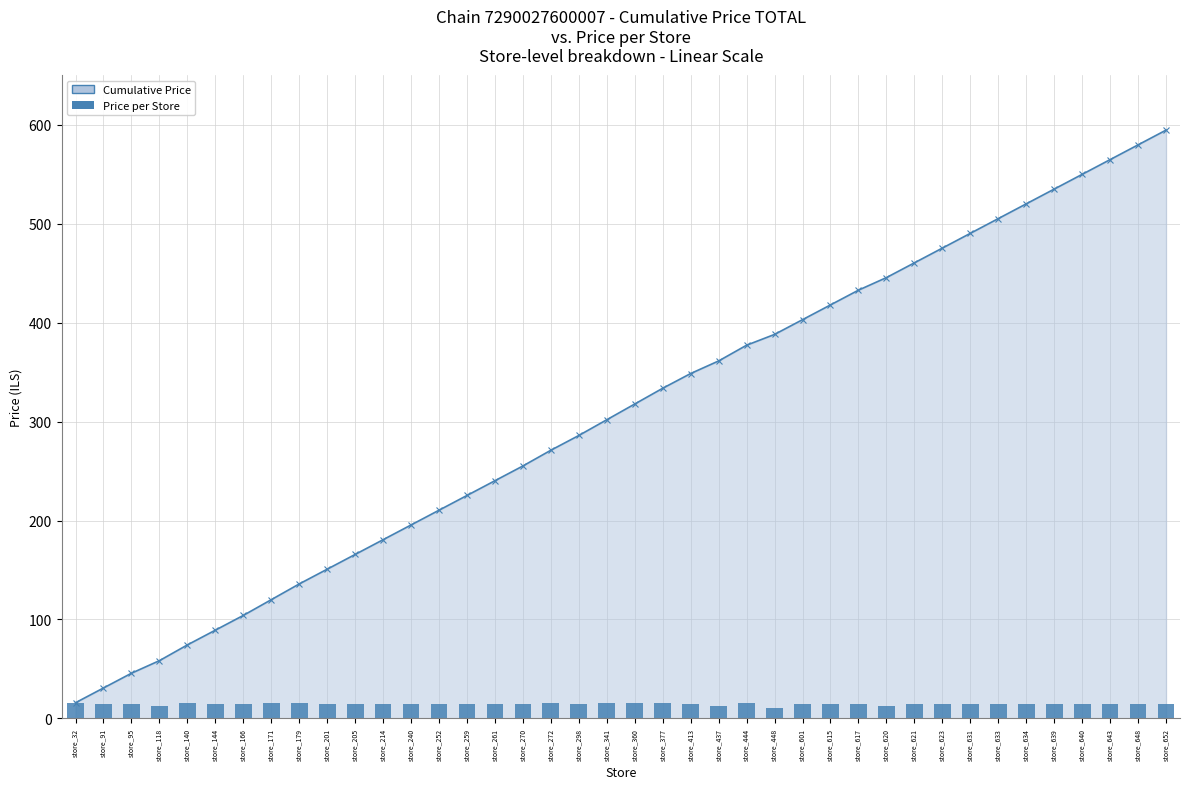

The Price per Store series shows 21.7 at store_360. True or false?

False